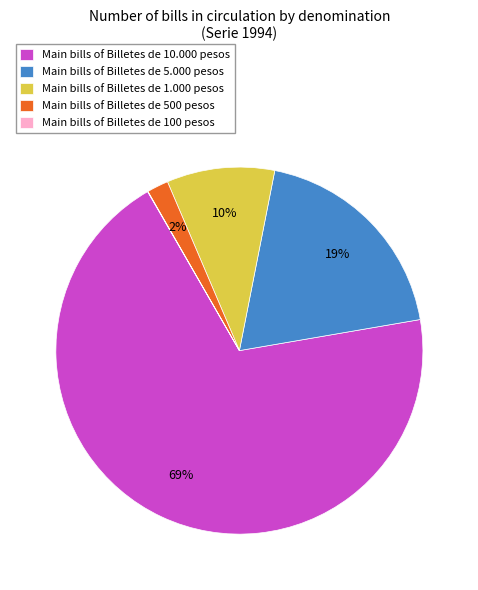

Which slice represents more than half of the pie?

Main bills of Billetes de 10.000 pesos